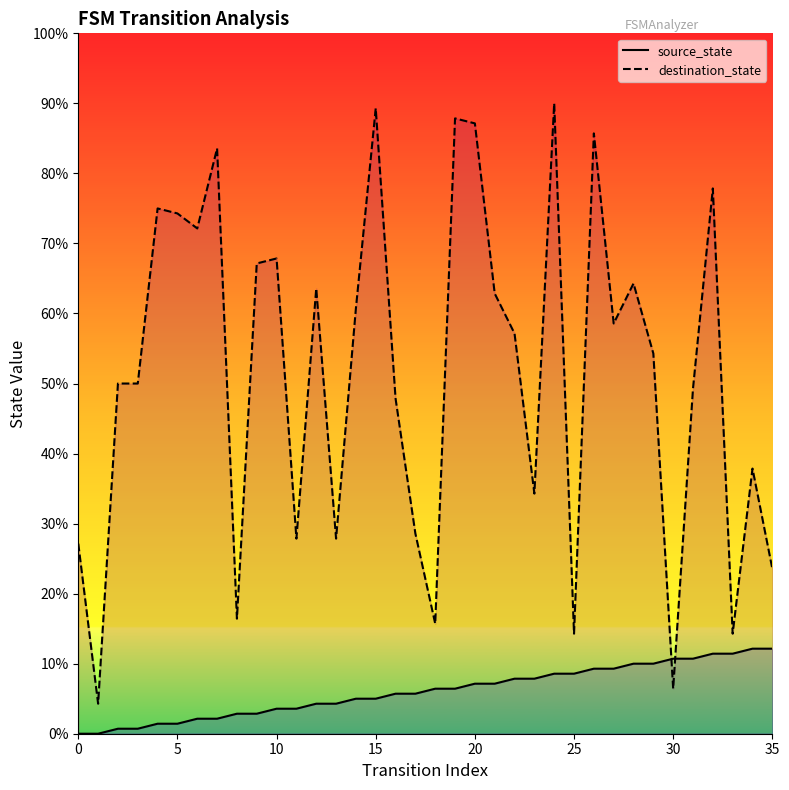

Where do source_state and destination_state first cross each other?

29 and 30